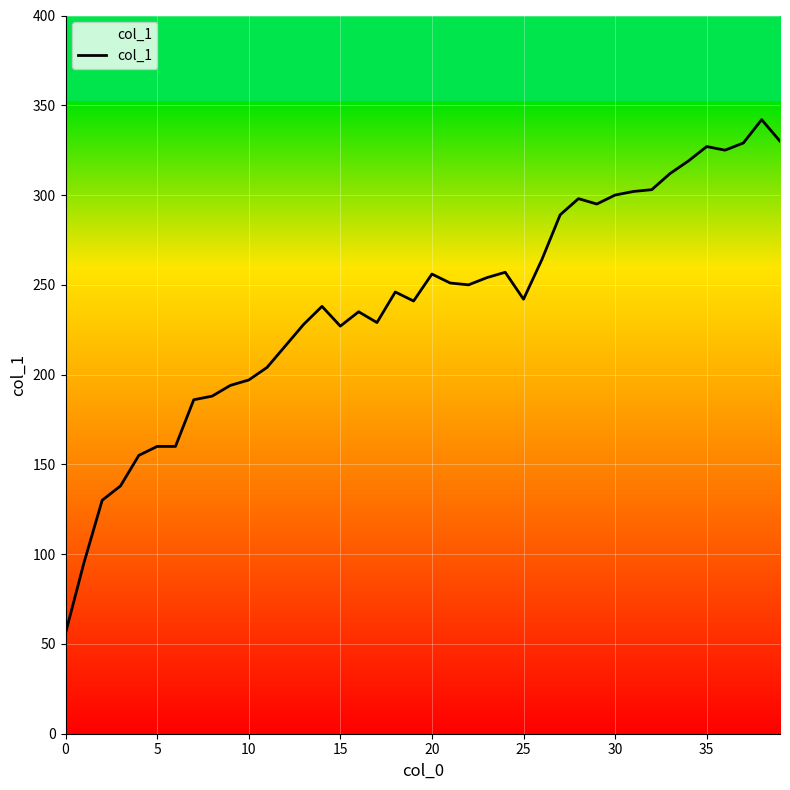

What is the greatest value displayed?

342